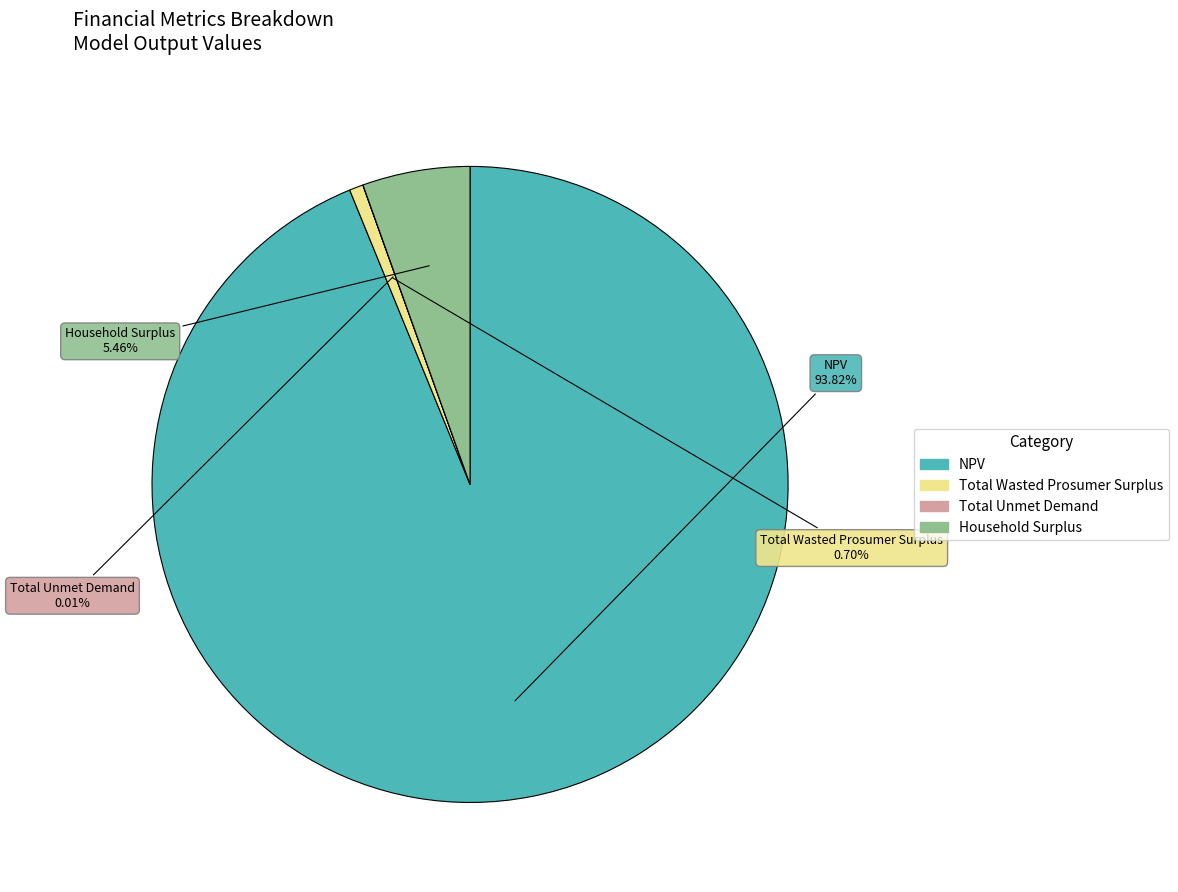

What portion of the pie excludes Total Wasted Prosumer Surplus?

99.3%